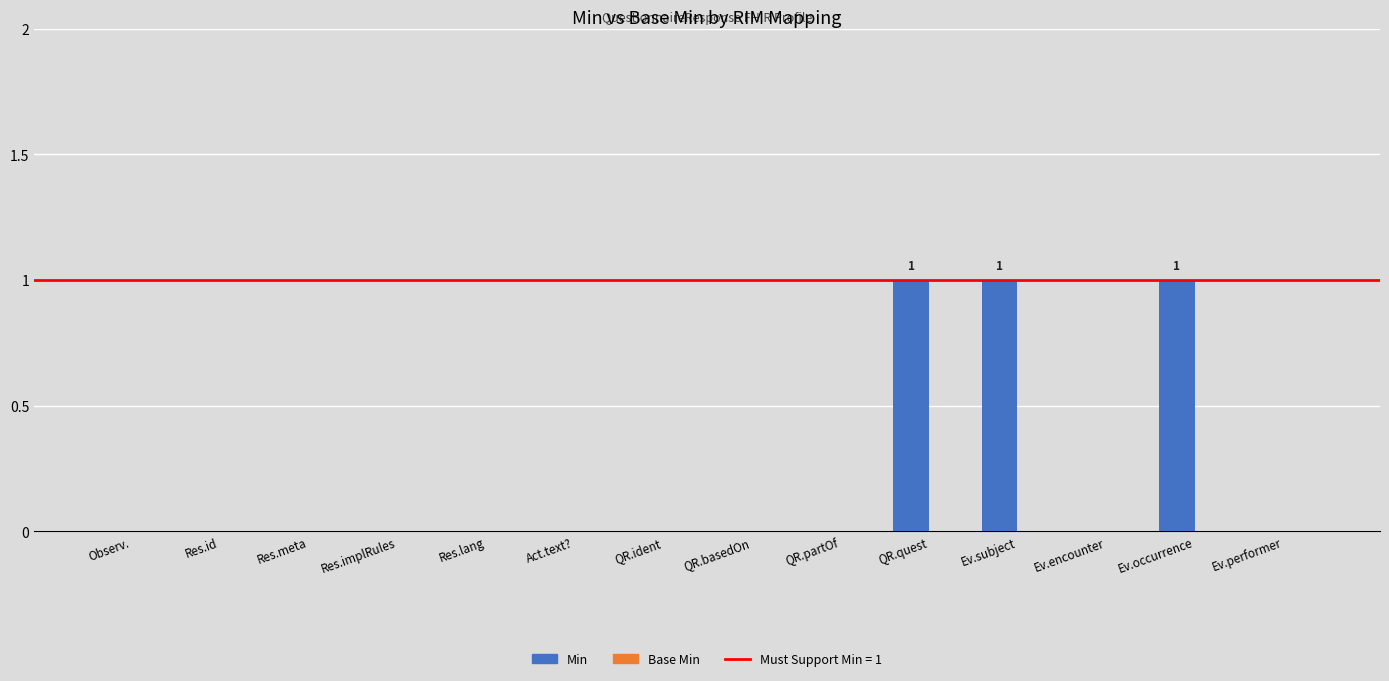

Which has a higher value, Res.meta or Ev.occurrence?

Ev.occurrence